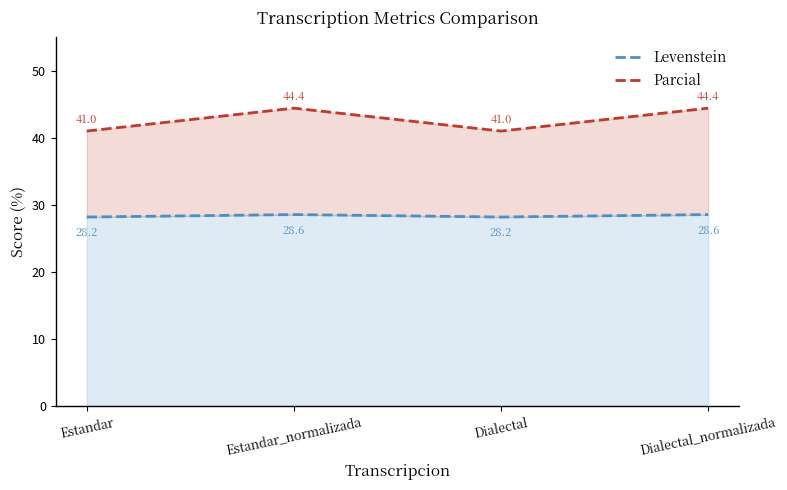

True or false: Parcial and Levenstein cross at least once.

False